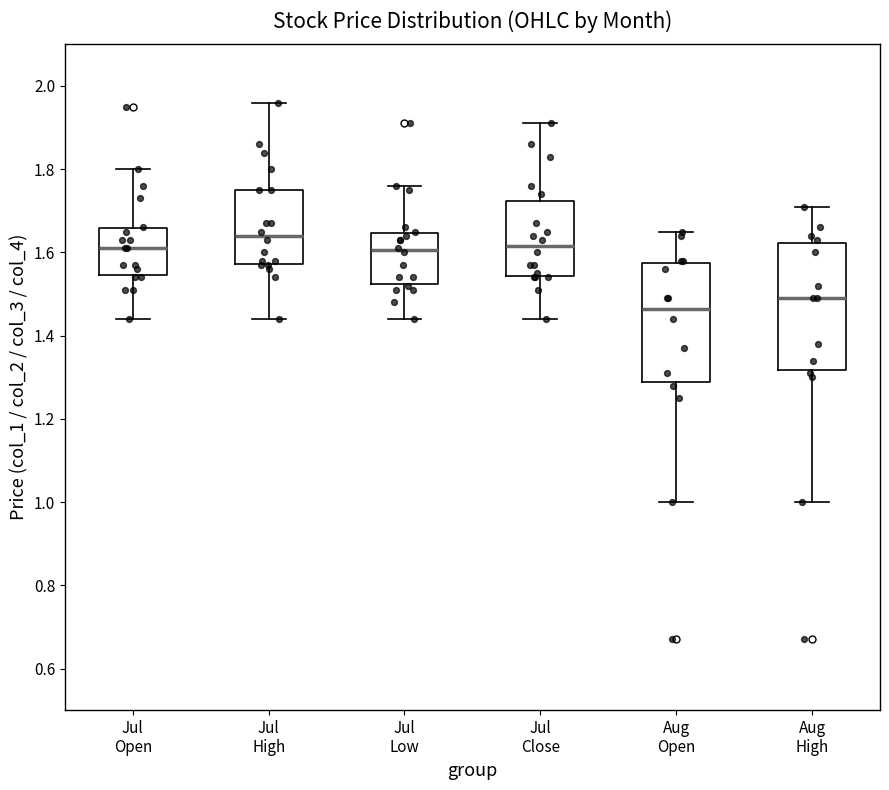

Which box has the highest median line?

Jul High